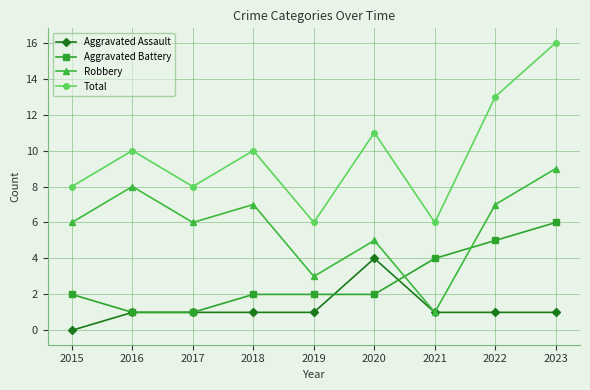

Count the number of data series in this chart.

4